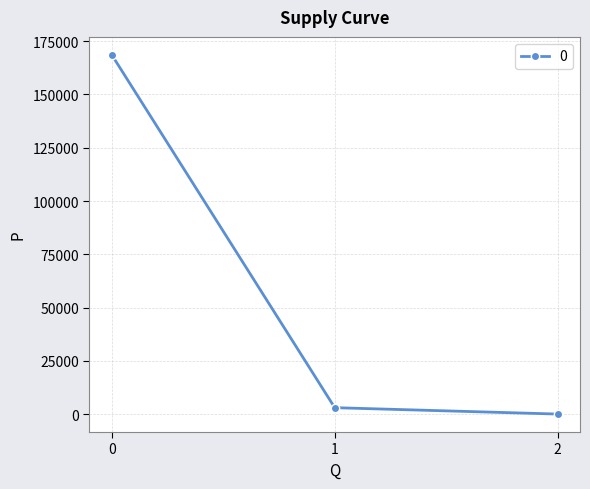

How many values are below 2999?

1